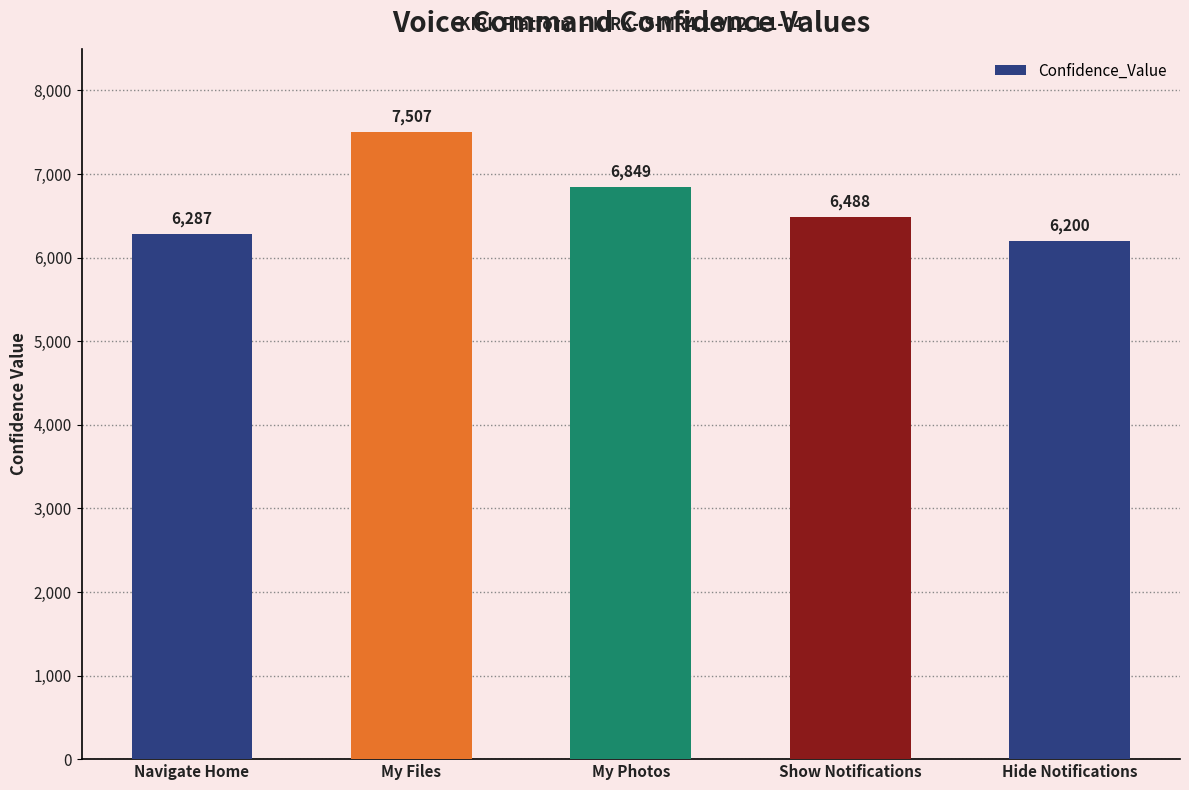

Is it true that the value at Show Notifications is 6488?

True